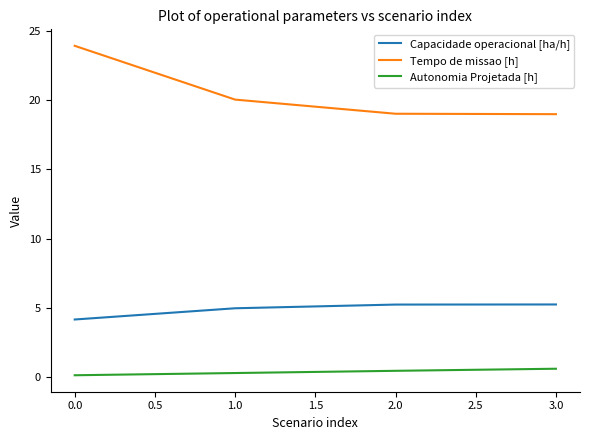

What is the minimum value for Capacidade operacional [ha/h]?

4.2